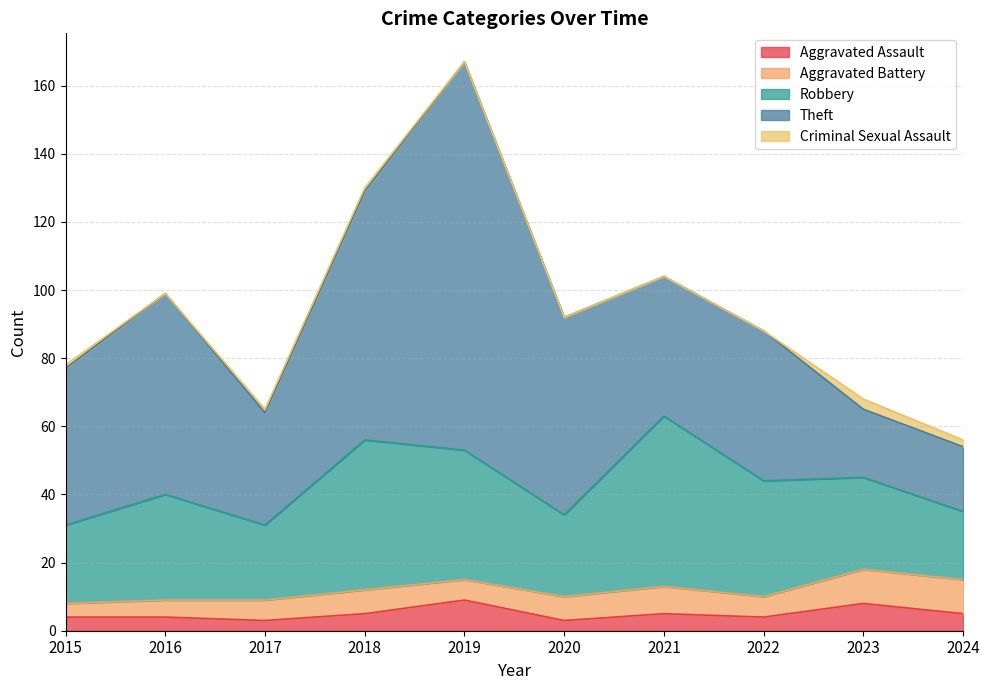

How many interior local valleys does the Aggravated Assault series have?

3